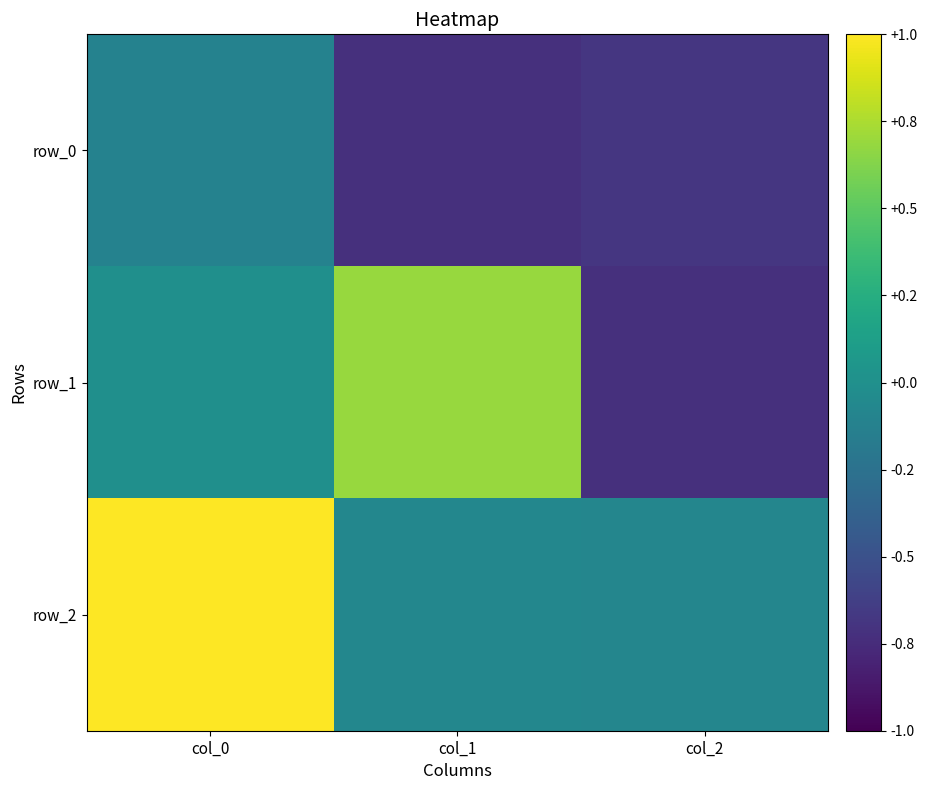

The row_1 series shows 0.7 at col_1. True or false?

True